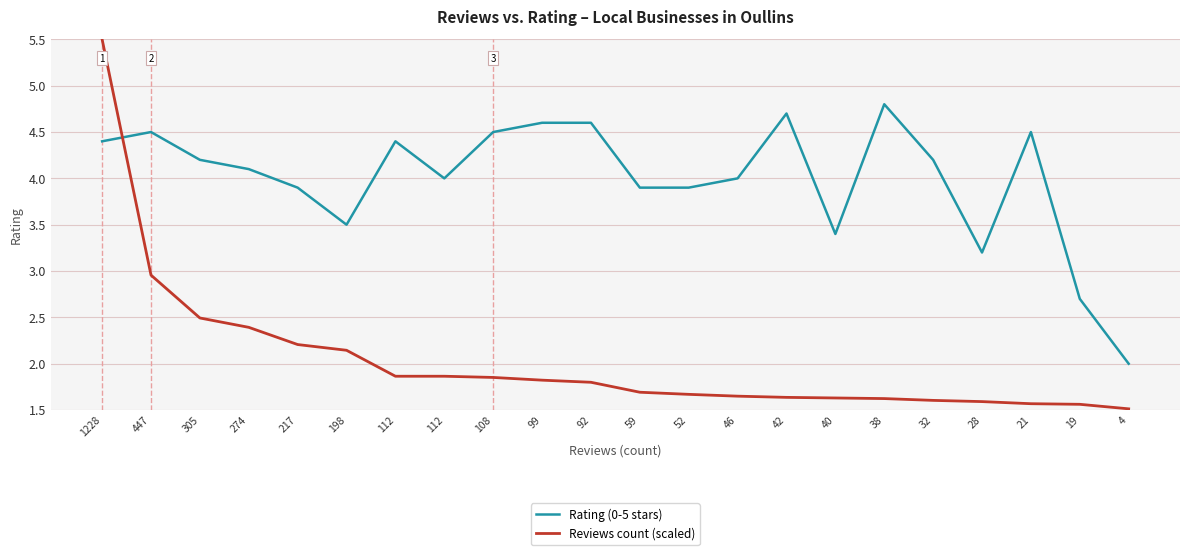

At how many categories does at least one series exceed 5?

1